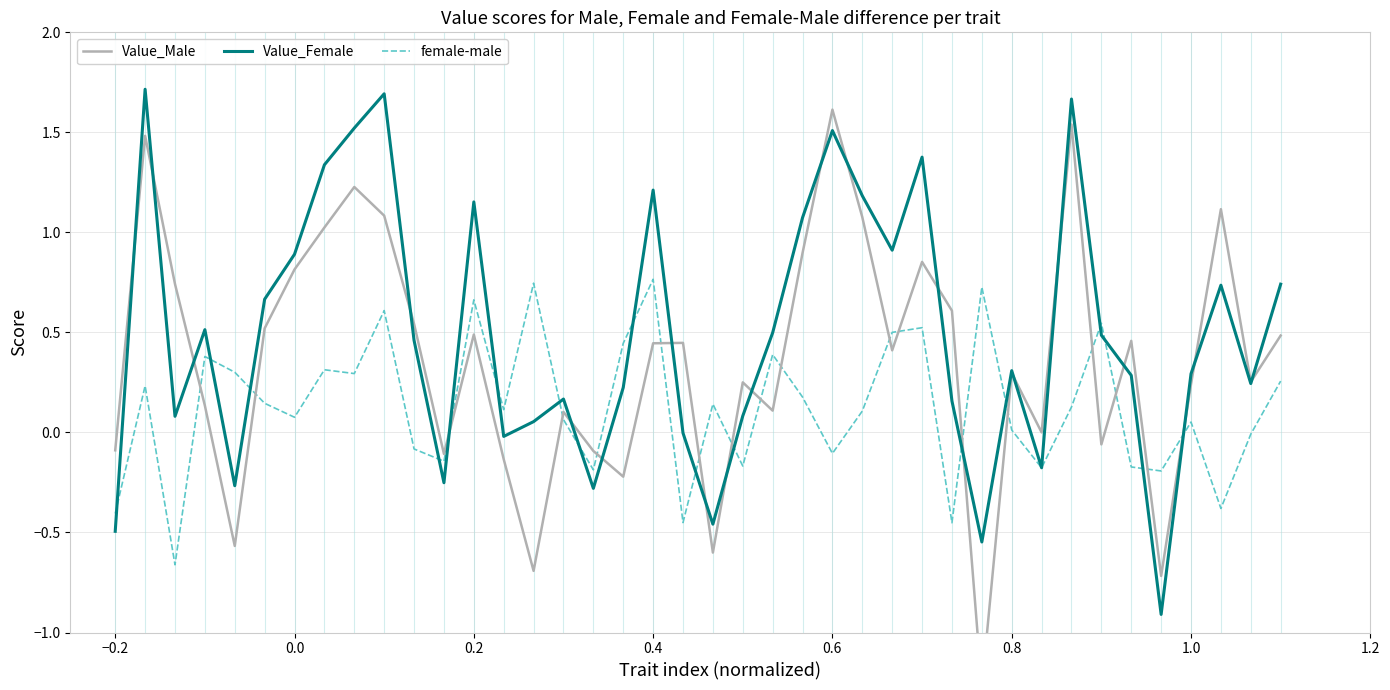

Count the number of data series in this chart.

3